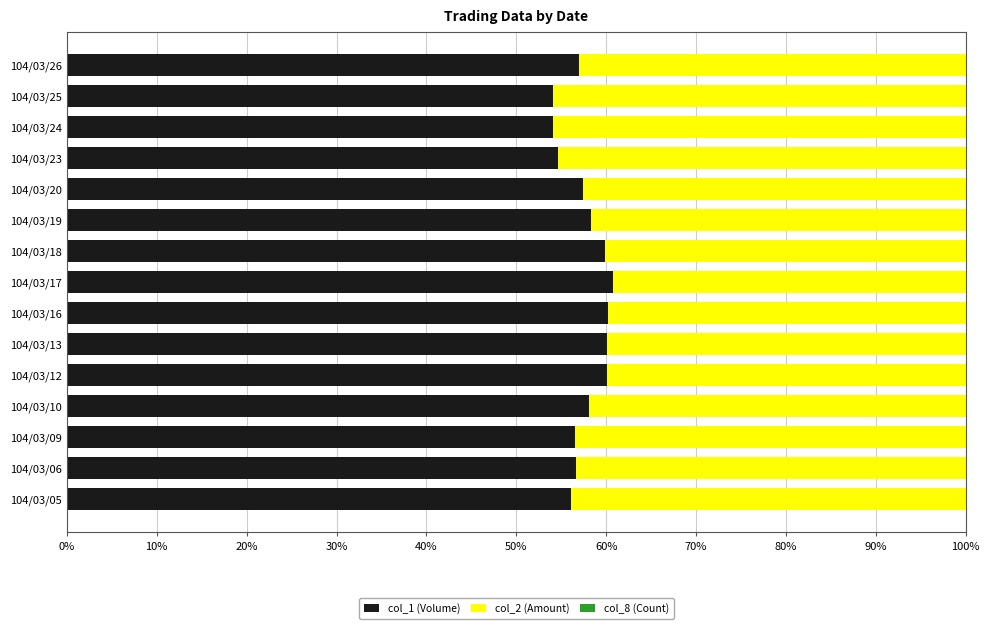

What is the maximum value for col_1 (Volume)?

60.8